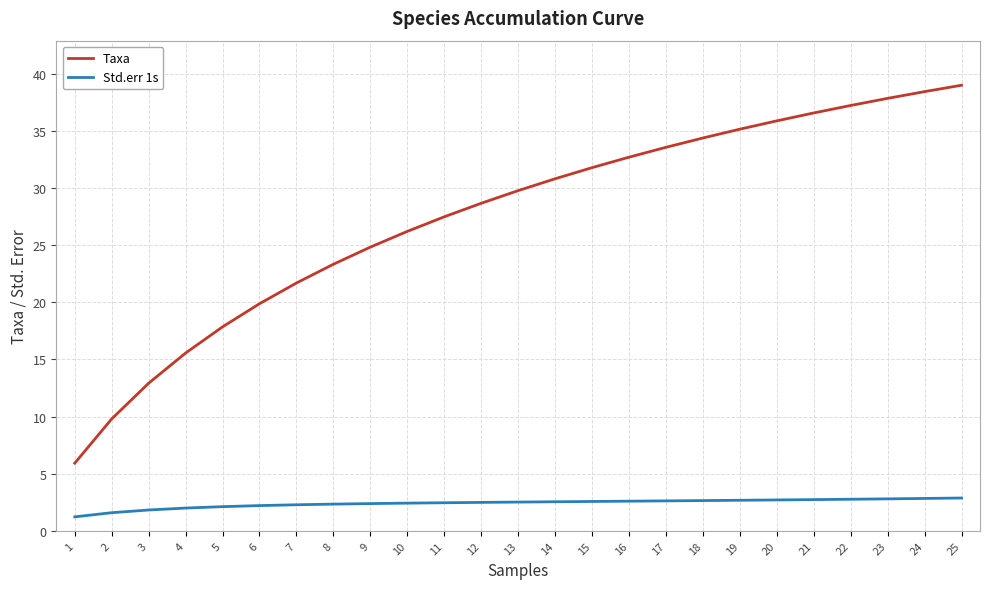

How many values in the Taxa series exceed 29?

13